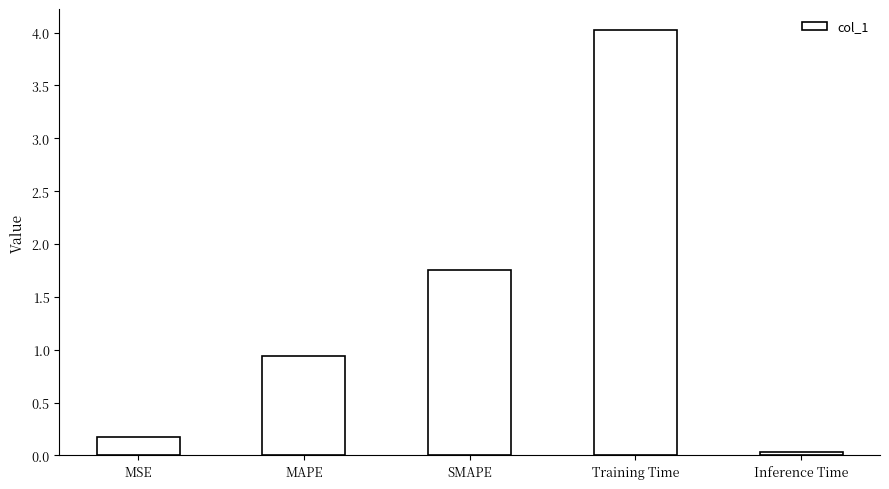

At which category does the chart reach its minimum across all series?

Inference Time